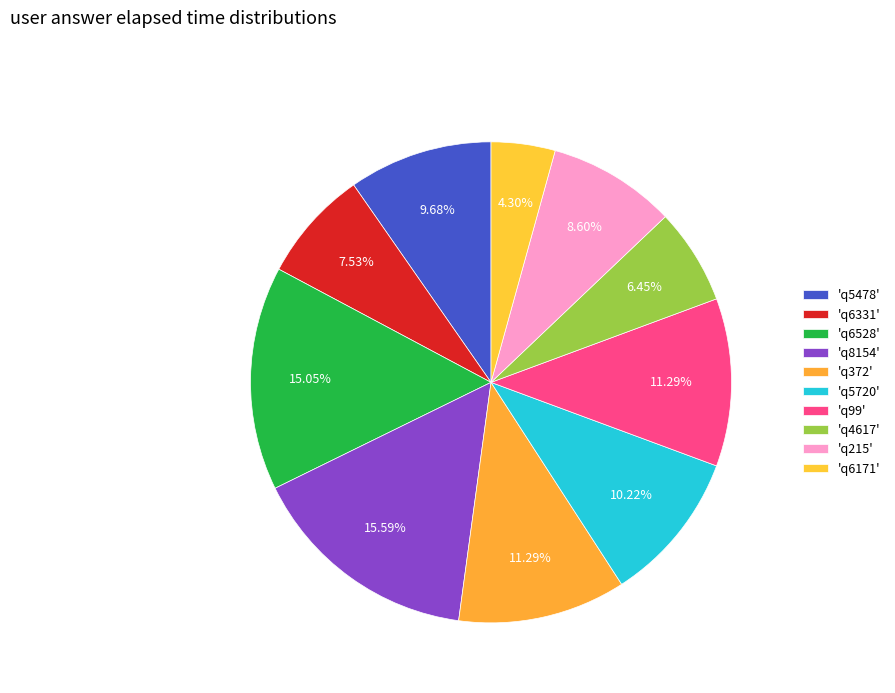

To the nearest percent, what is the difference between the largest and smallest slice percentages?

11%